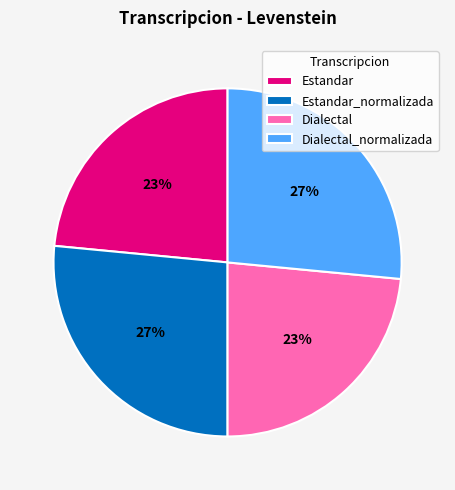

Is it true that Dialectal is 37% of the pie?

False